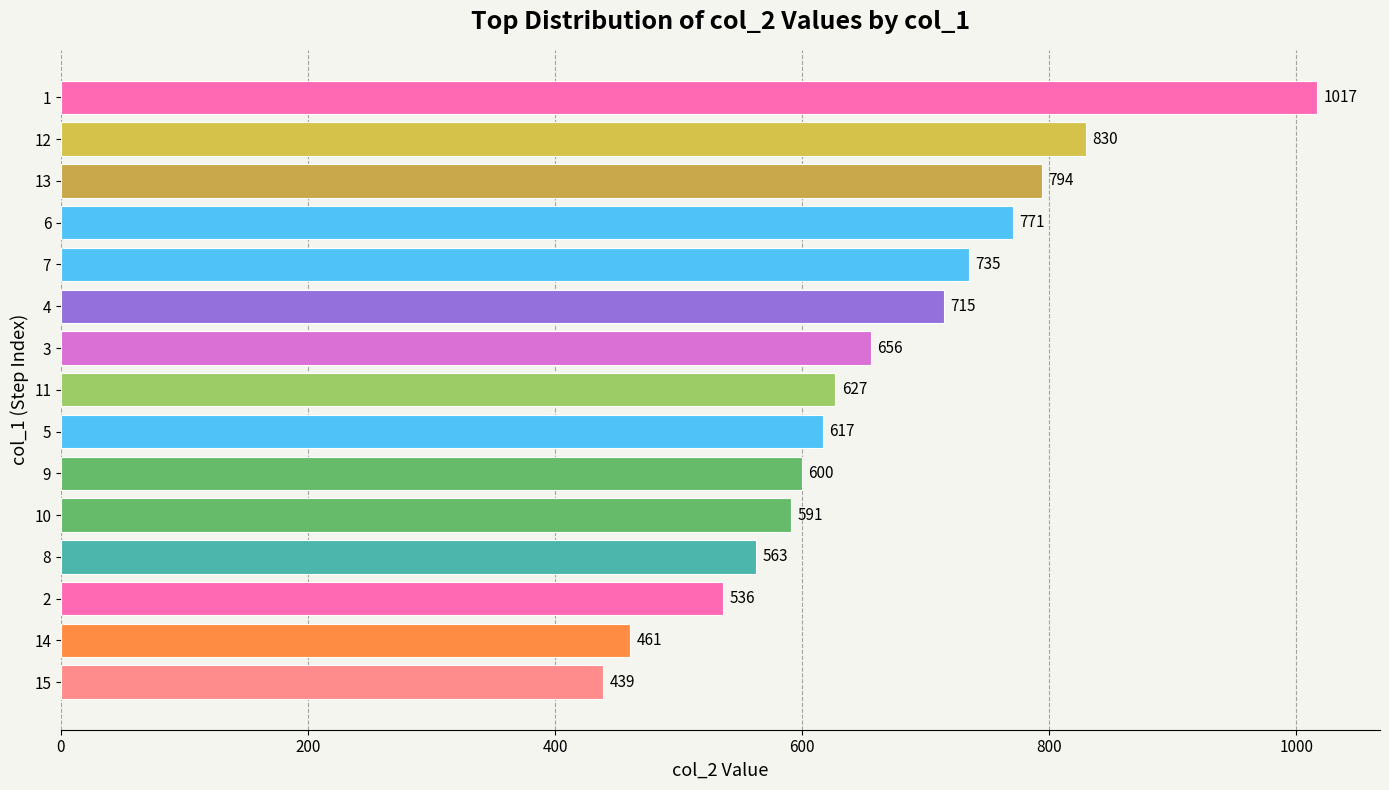

The value at 6 is 771. True or false?

True